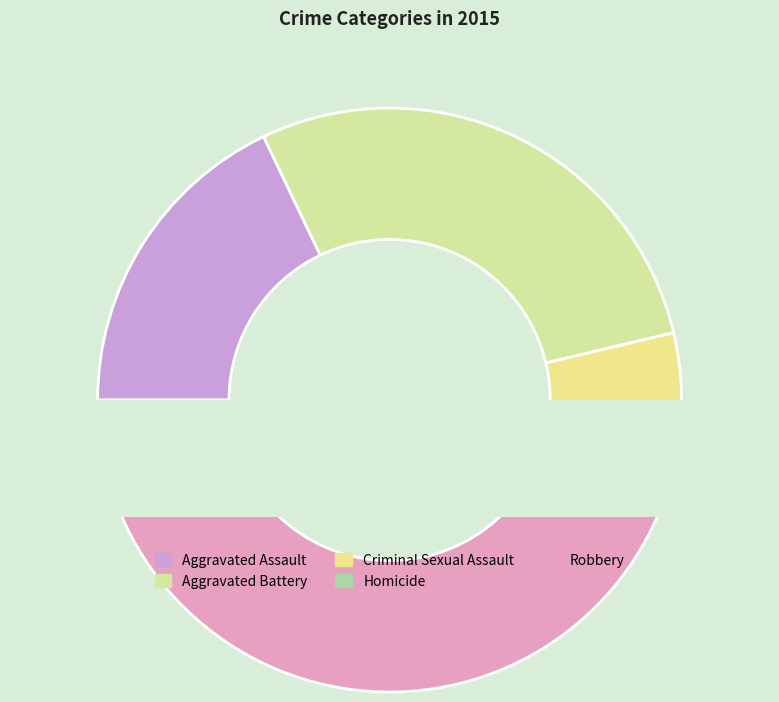

True or false: Robbery accounts for 45% of the total.

True